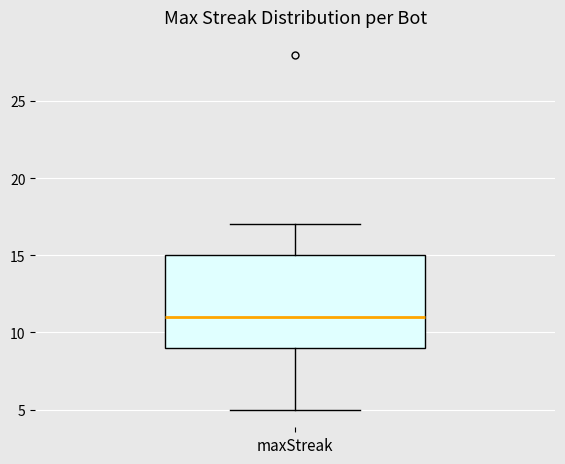

Where does the upper whisker of the box for maxStreak end on the y-axis? The values are not printed on the chart, so give them approximately, as read against the axis.

17